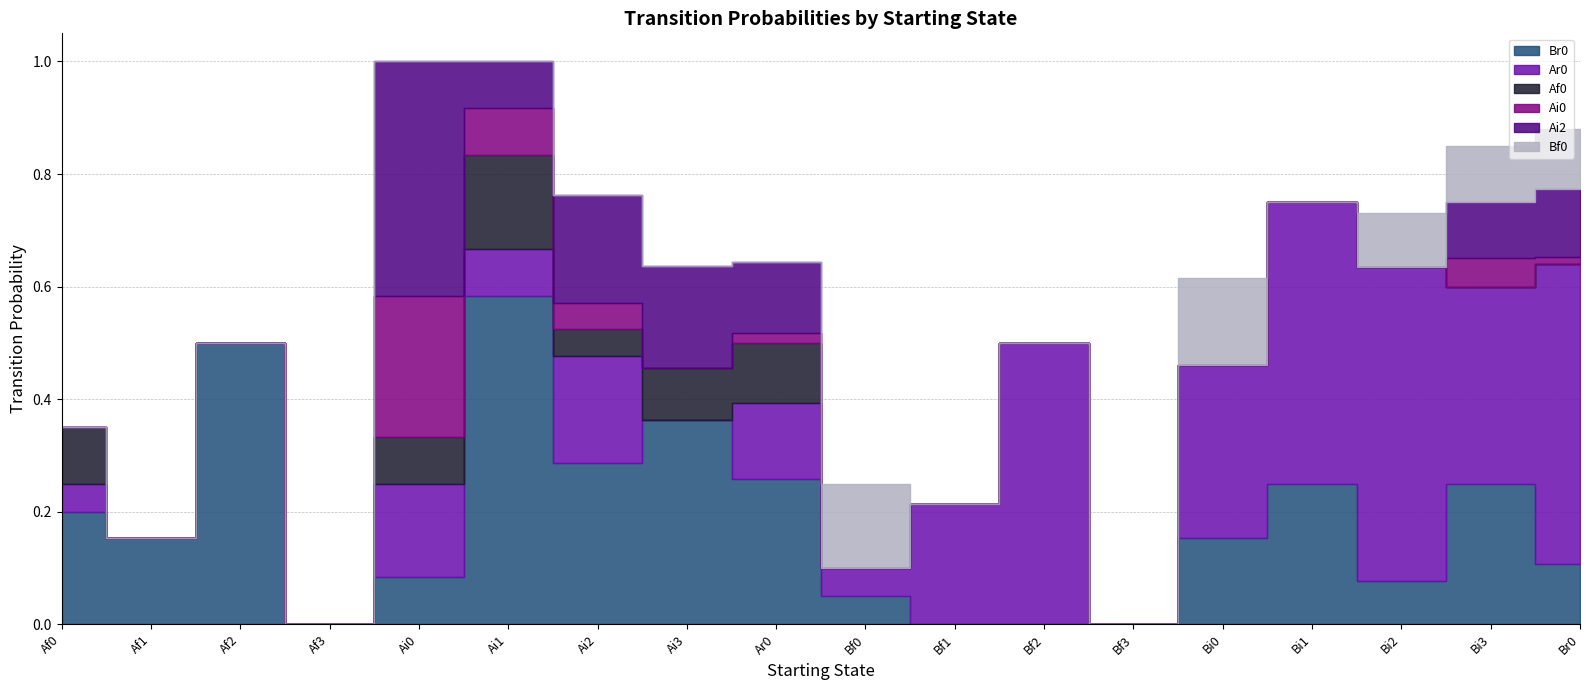

How many values in the Bf0 series exceed 0?

5